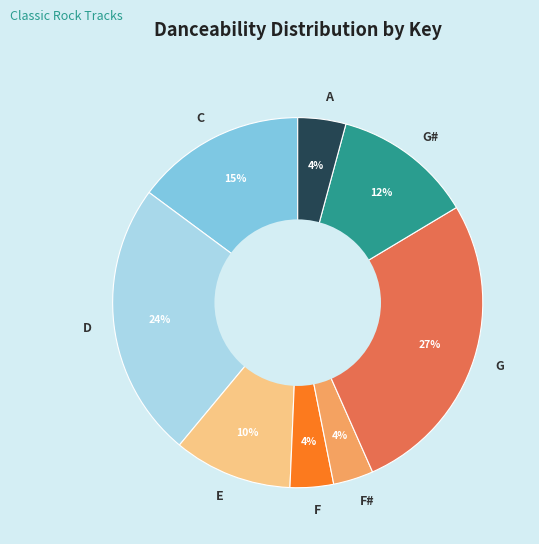

Is it true that A is 4% of the pie?

True